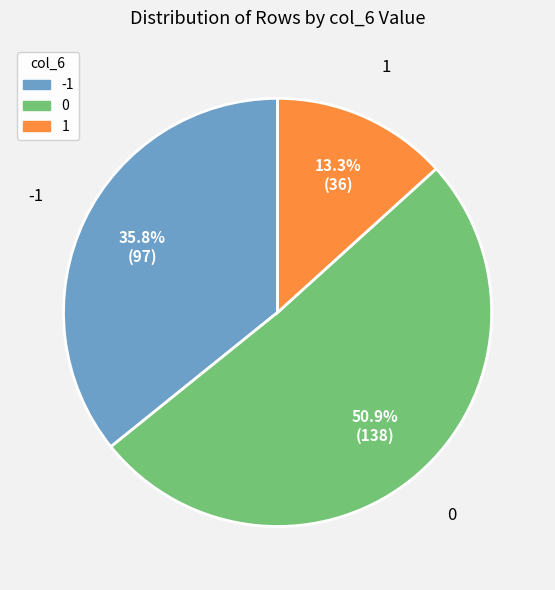

How many slices are in this pie chart?

3